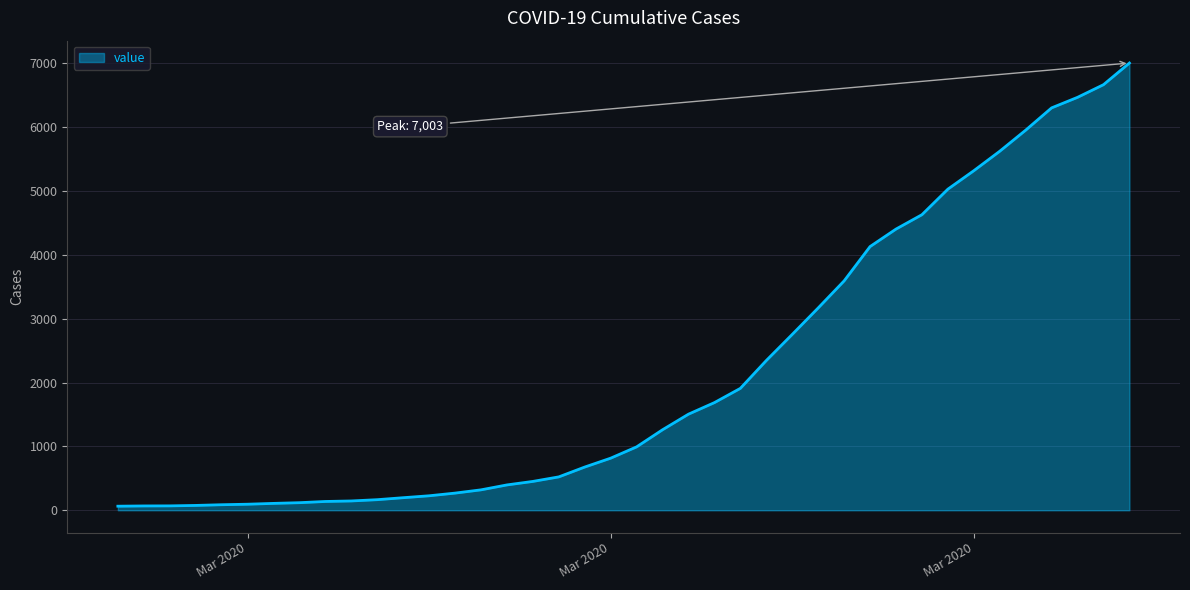

What is the maximum value shown in the chart?

7003